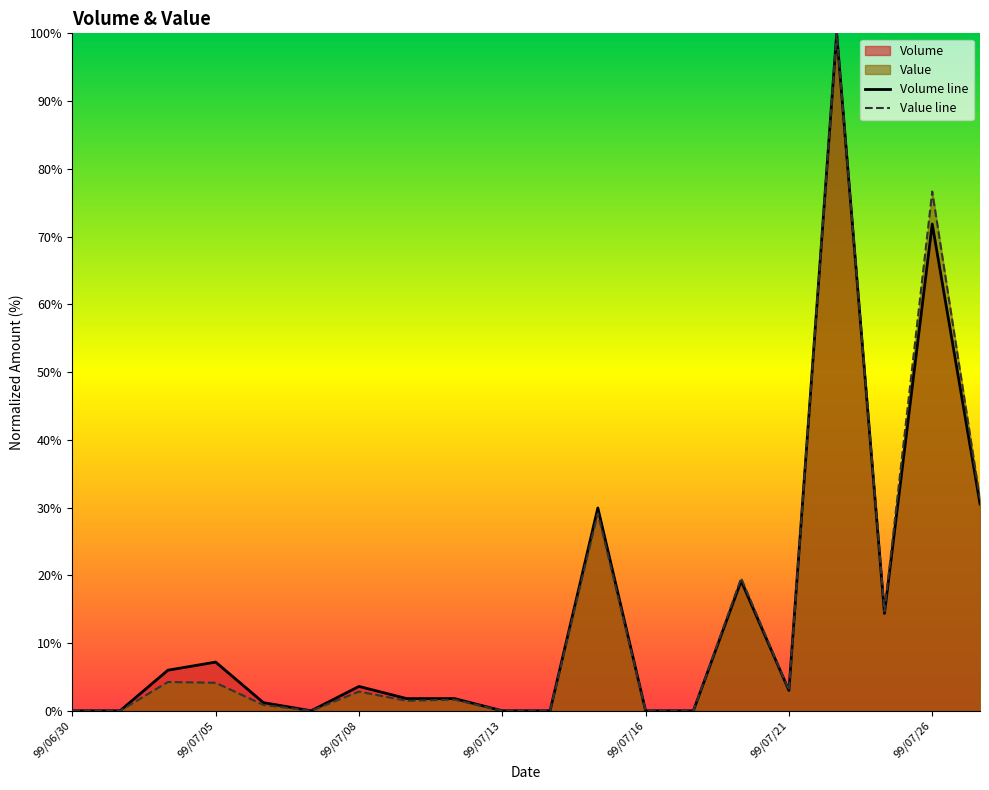

The Value line series shows 0.0 at 99/07/16. True or false?

True